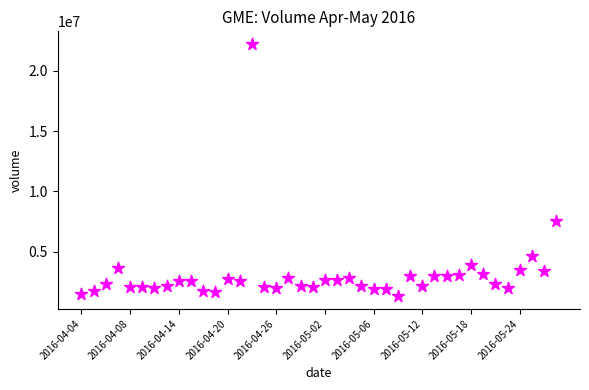

What Y value in the scatter plot is closest to 11769608?

7559639